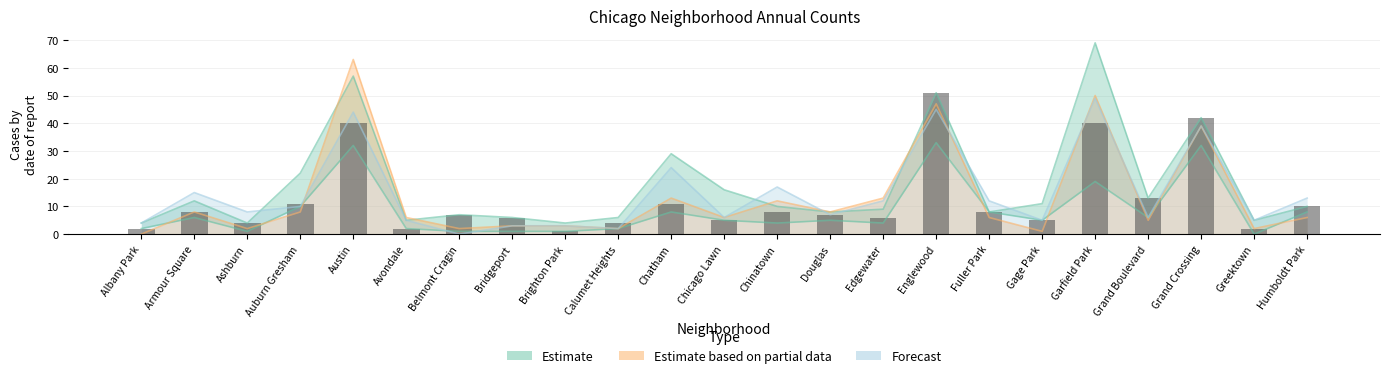

At which label is 2022 closest to 24?

Chatham